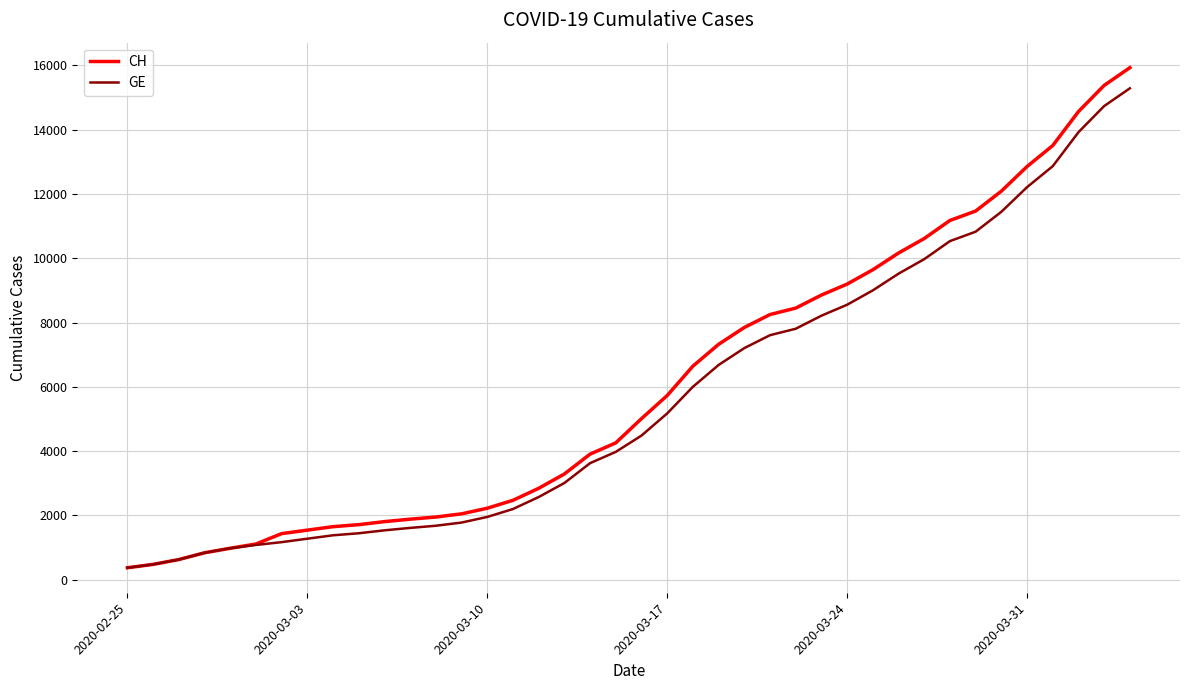

Which series has the widest spread of values?

CH